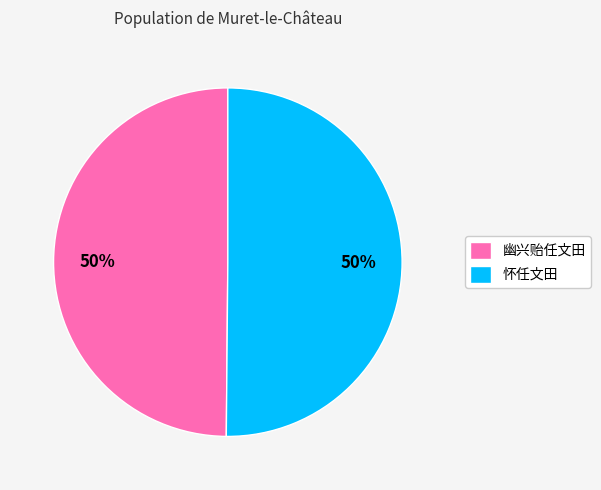

To the nearest percent, what portion does 幽兴贻任文田 represent?

50%